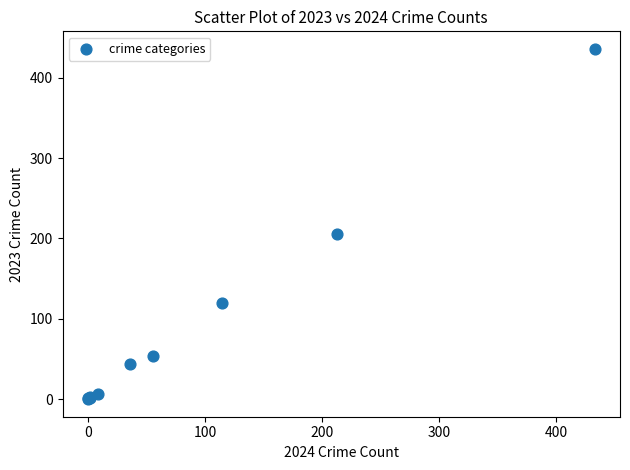

What Y value in the scatter plot is closest to 218?

206